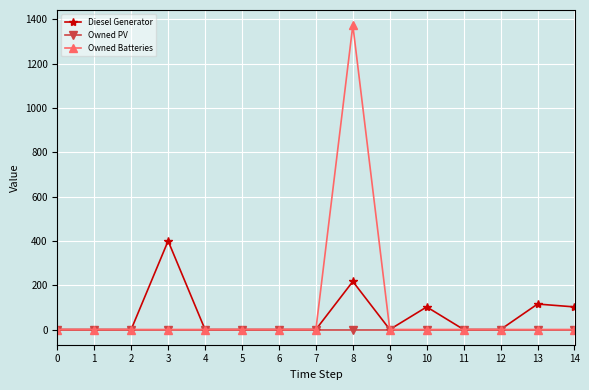

True or false: Diesel Generator has more than 0 points higher than both neighbors.

True